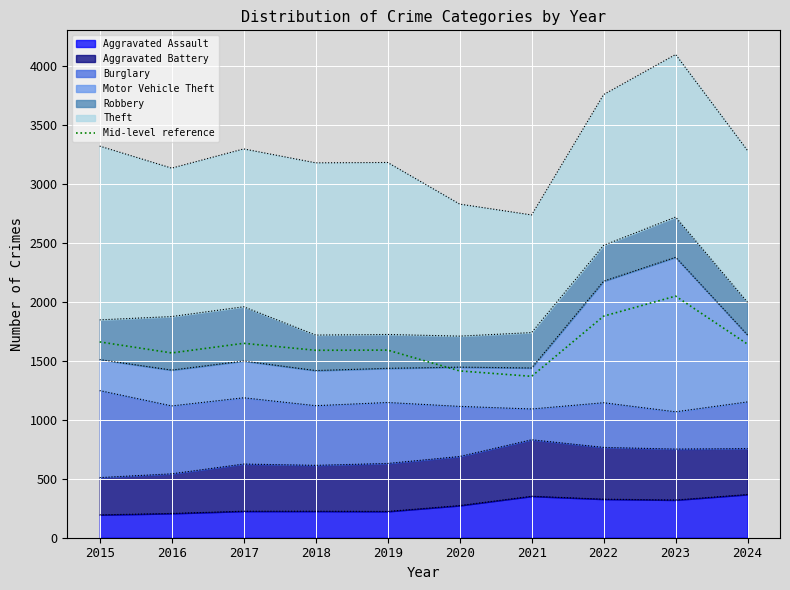

What is the change in value from 2016 to 2021?

-198.5